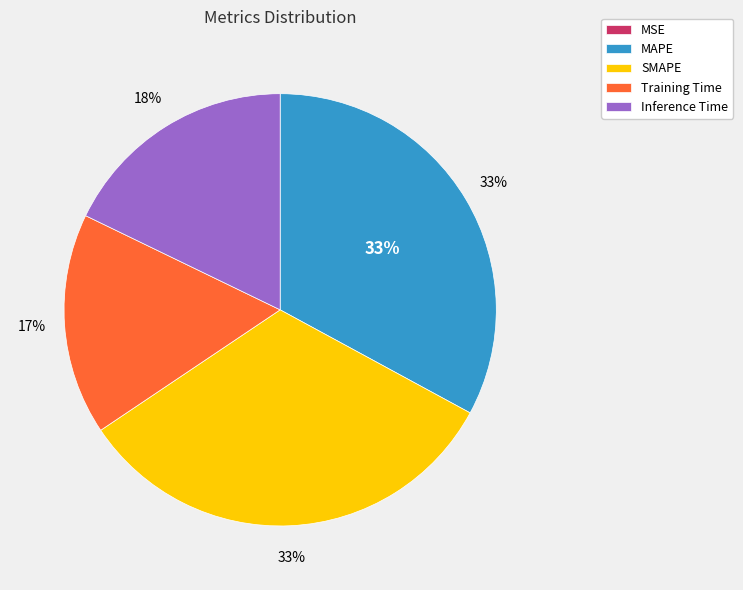

Is Training Time the majority of the pie?

No